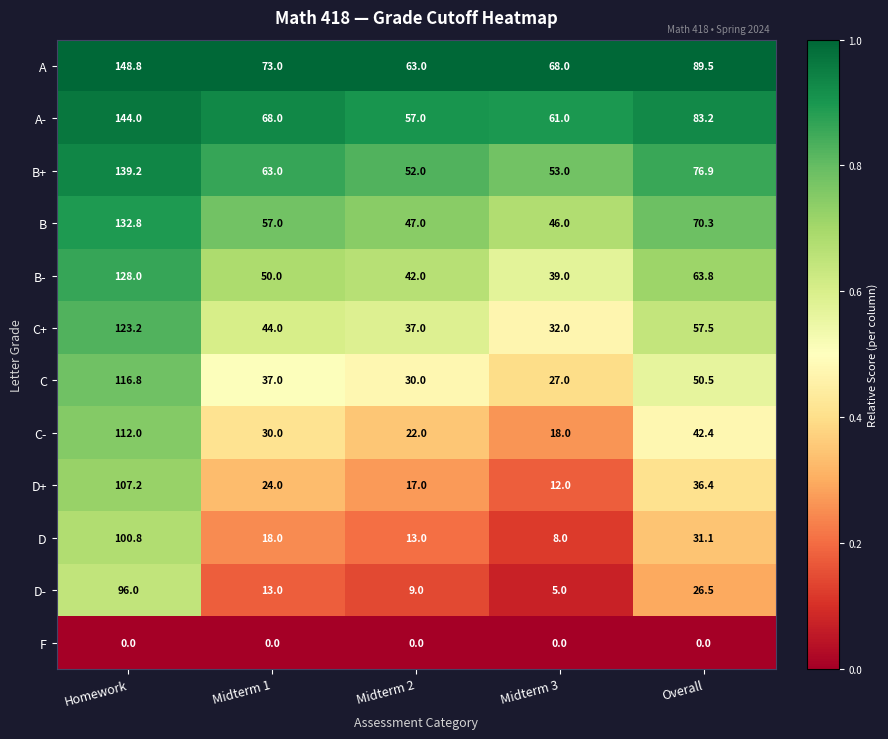

At how many categories does at least one series exceed 0?

5